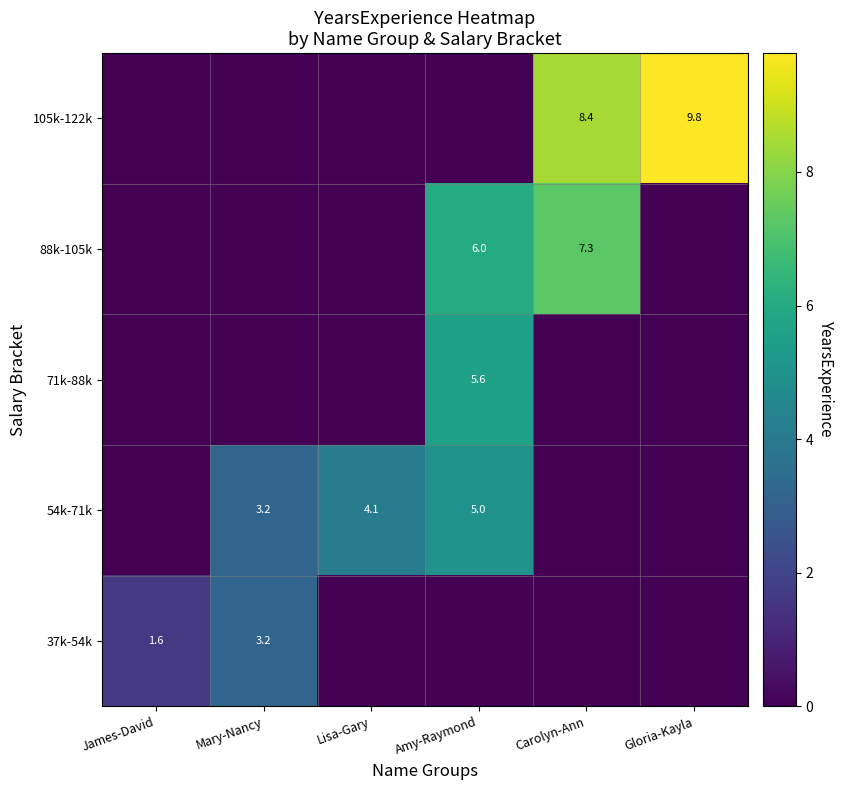

Which has a higher value, Lisa-Gary or Gloria-Kayla?

Lisa-Gary